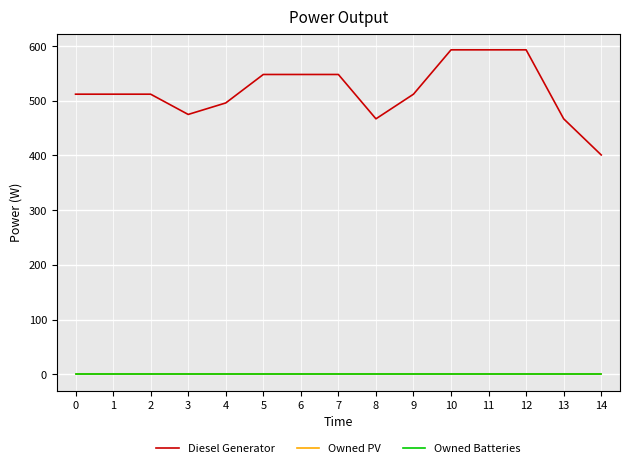

True or false: Owned PV and Diesel Generator intersect in this chart.

False